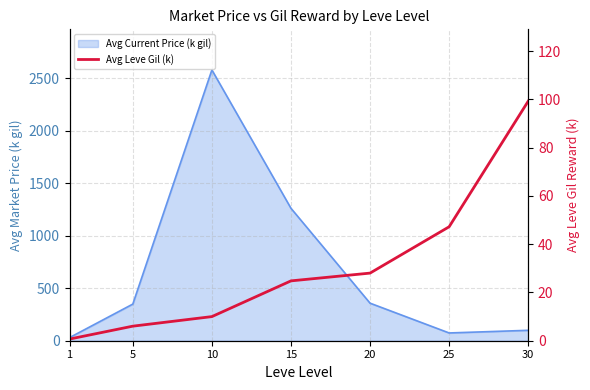

How many values exceed 24?

4